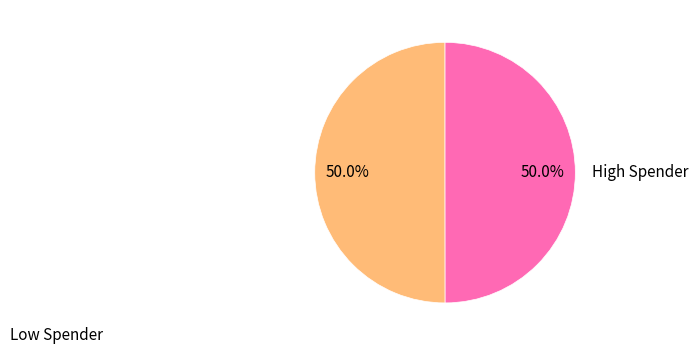

What is the ratio of the value at Low Spender to the value at High Spender?

1.0